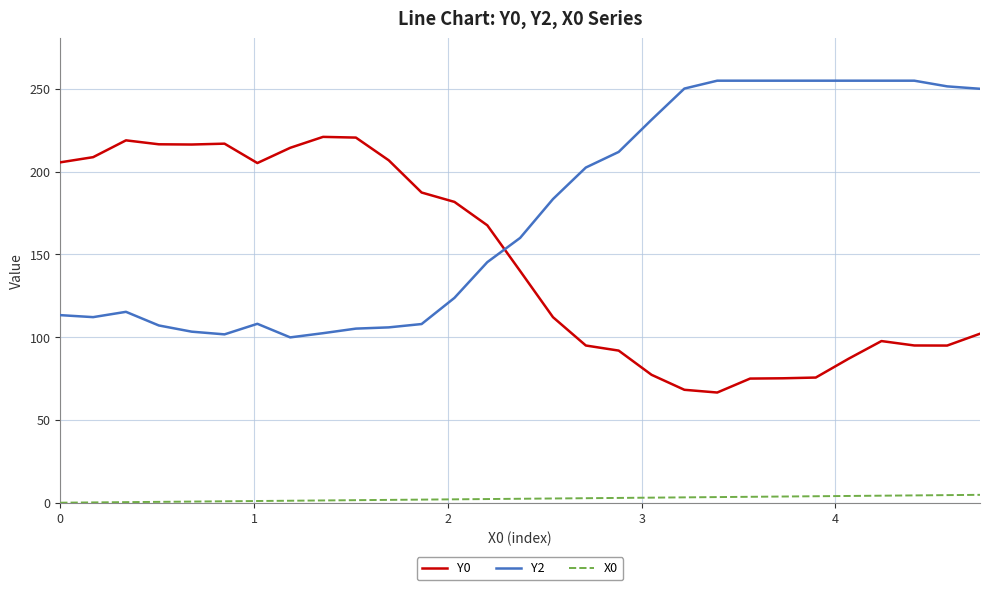

List the series in order of their overall mean, lowest first.

X0, Y0, Y2